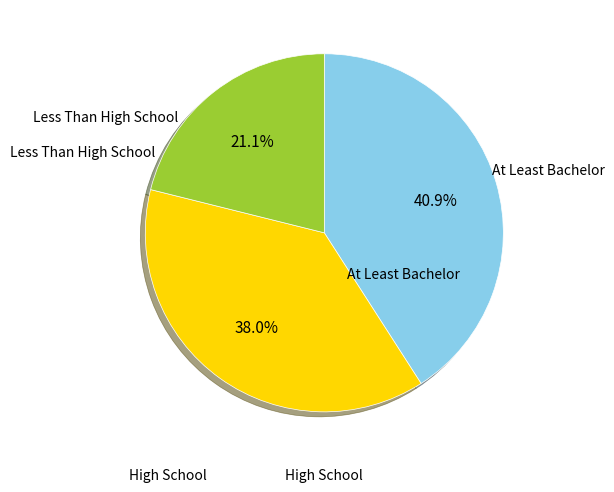

Does any single category account for the majority?

No